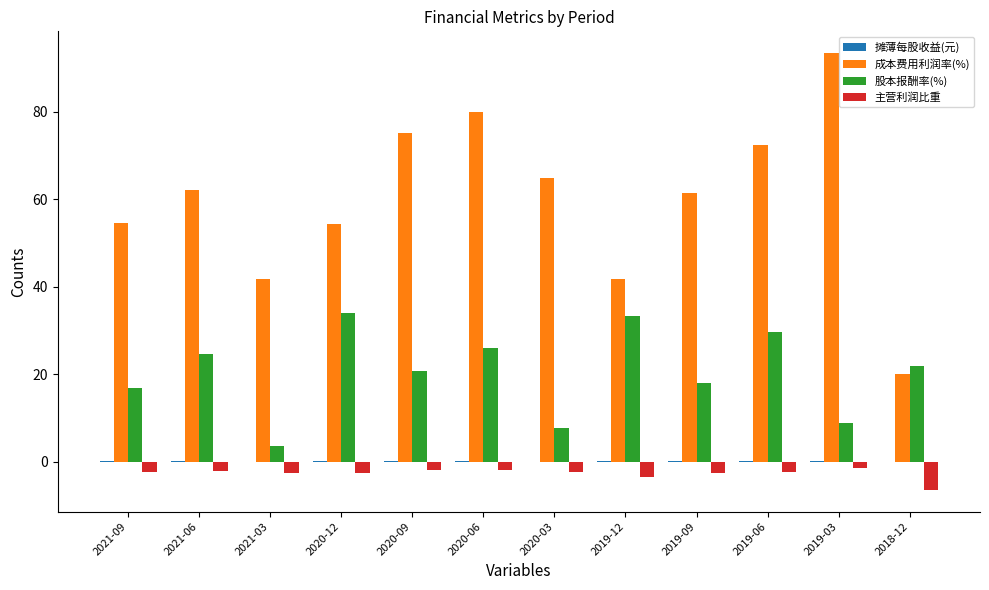

What is the highest value of the 成本费用利润率(%) series?

93.4